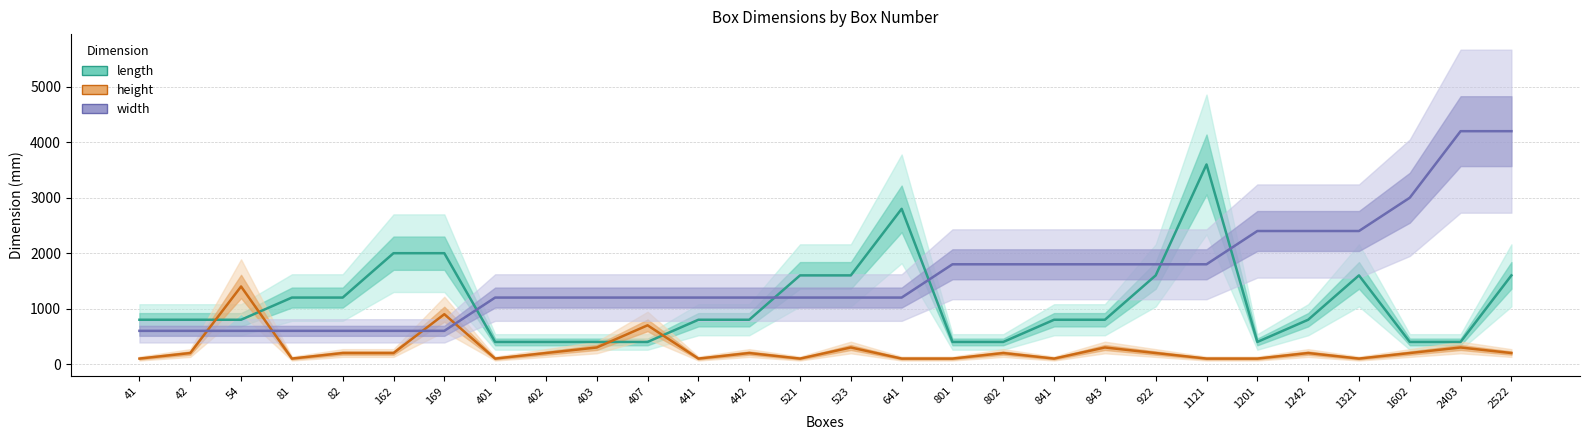

Is this an area chart (filled region under the line)?

No